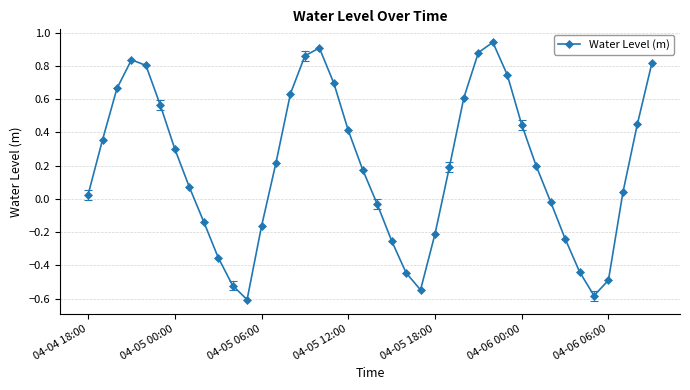

True or false: there are more than 1 points higher than both neighbors.

True